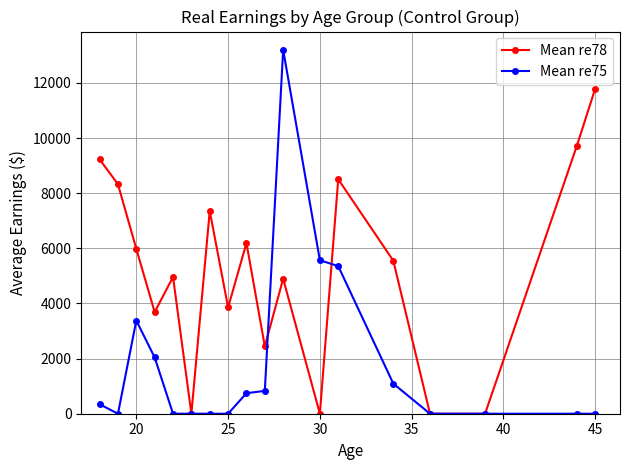

Rank the series by their maximum value, from highest to lowest.

Mean re75, Mean re78